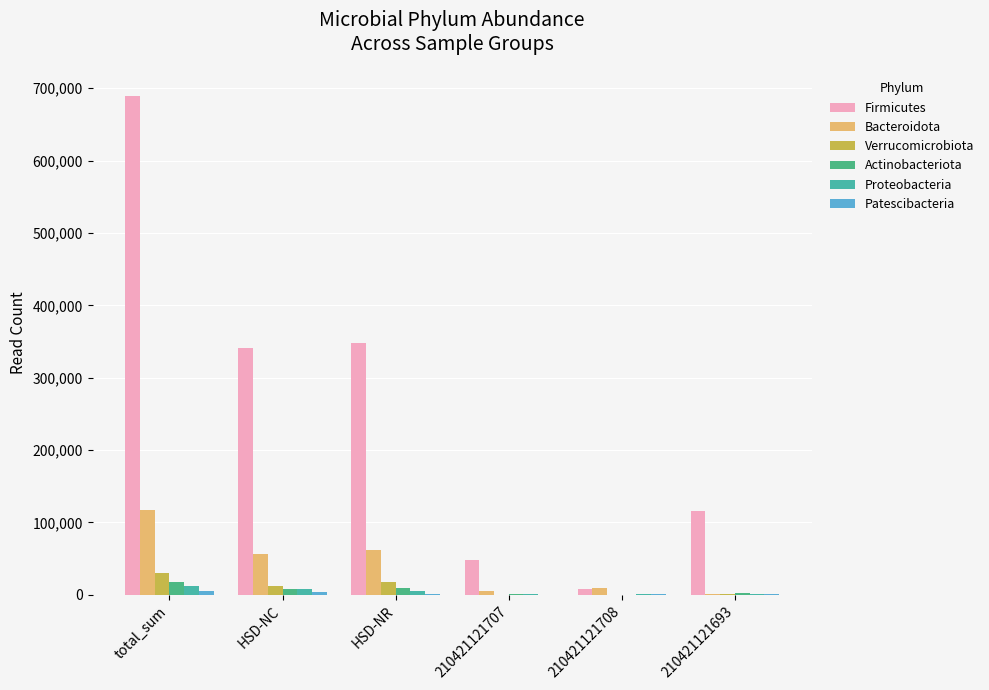

What is the greatest value displayed?

689367